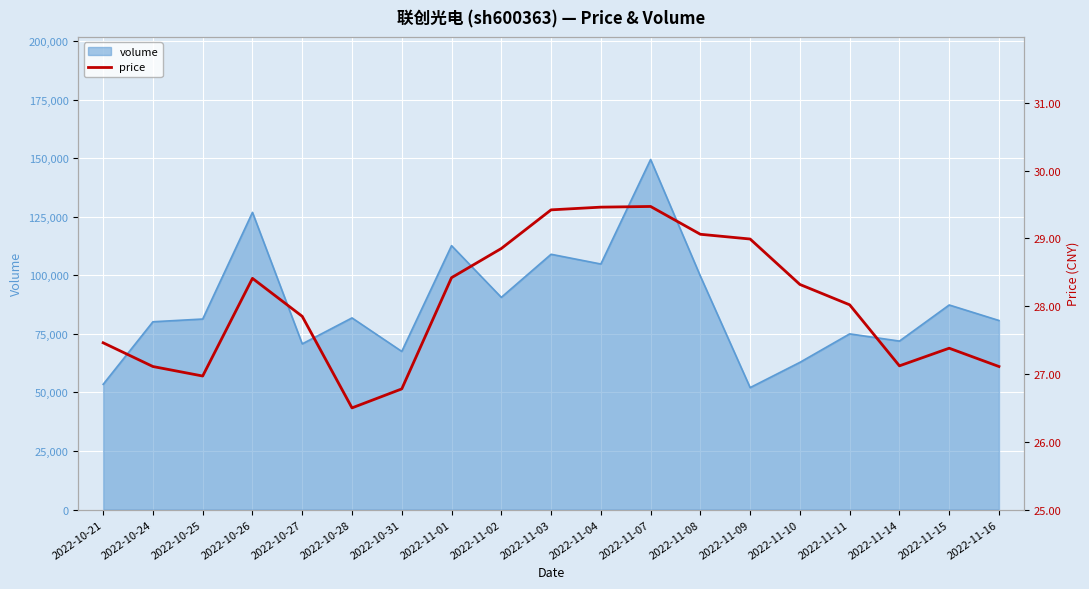

What is the average value?

28.0